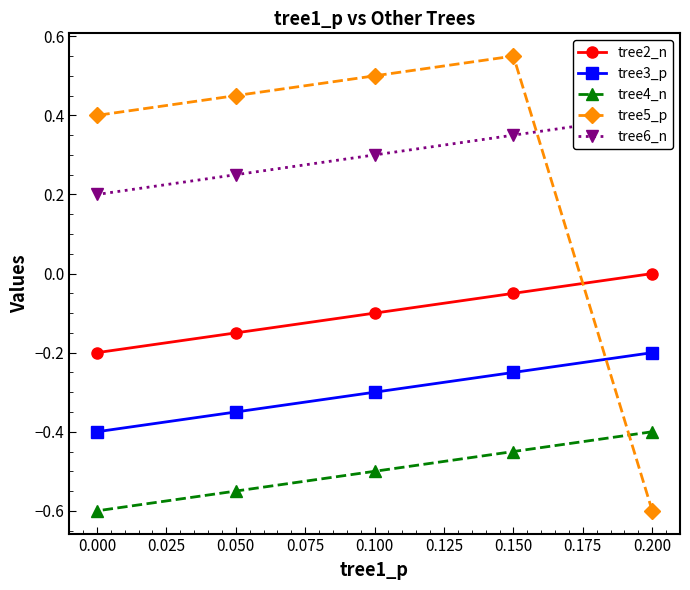

Is the value of tree2_n at 0.200 greater than the value of tree3_p at 0.050?

Yes